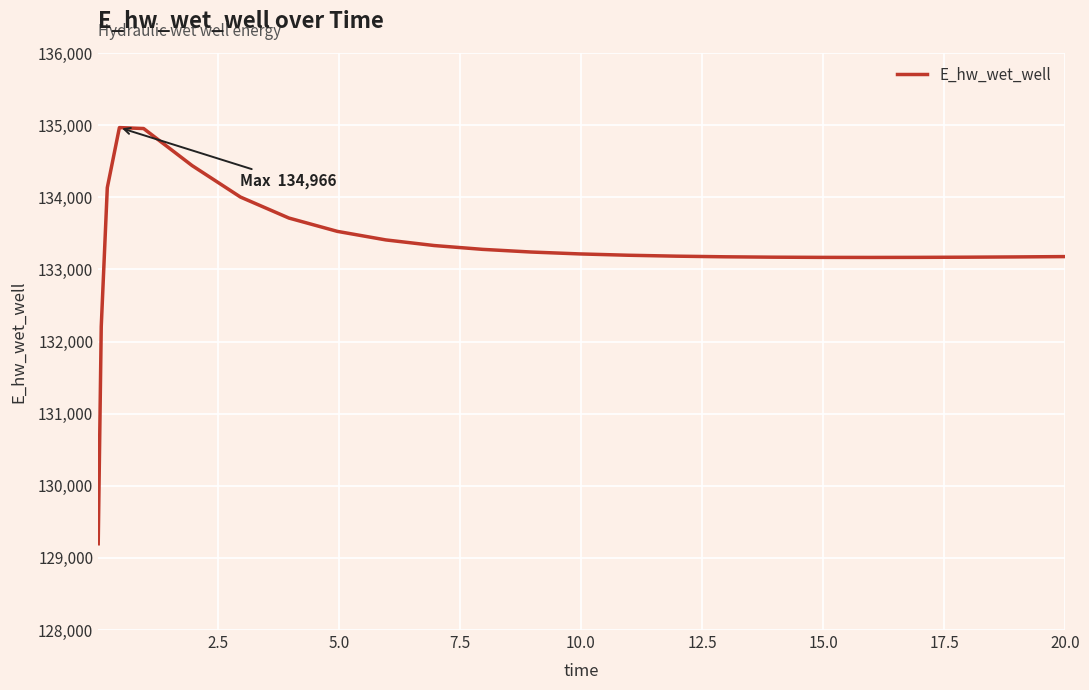

What is the smallest value displayed?

129196.0